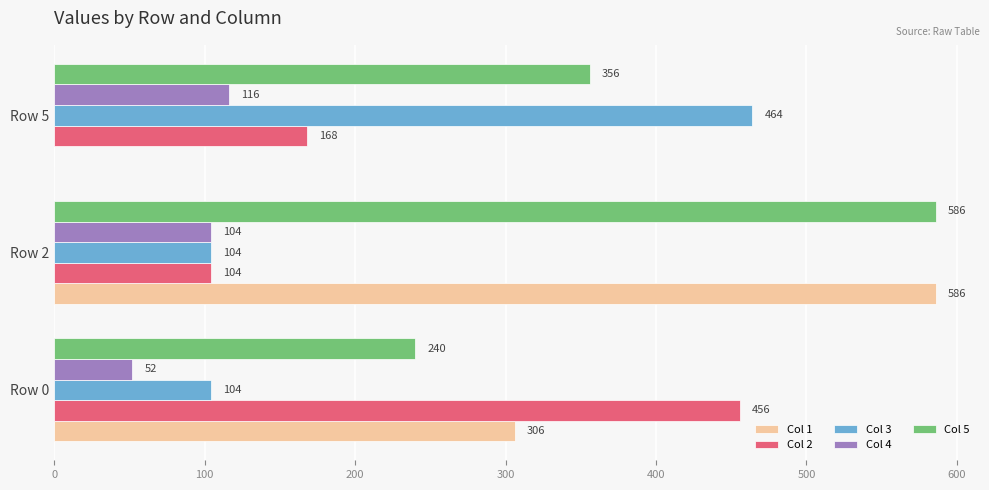

Between Row 2 and Row 5, which series saw the biggest shift?

Col 1